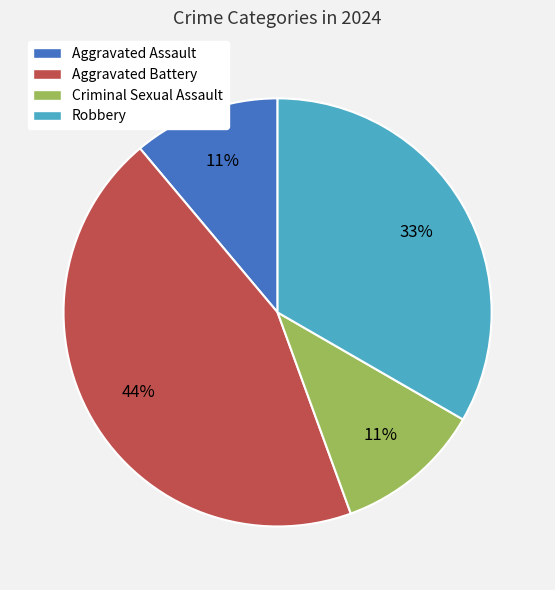

Does any single category account for the majority?

No